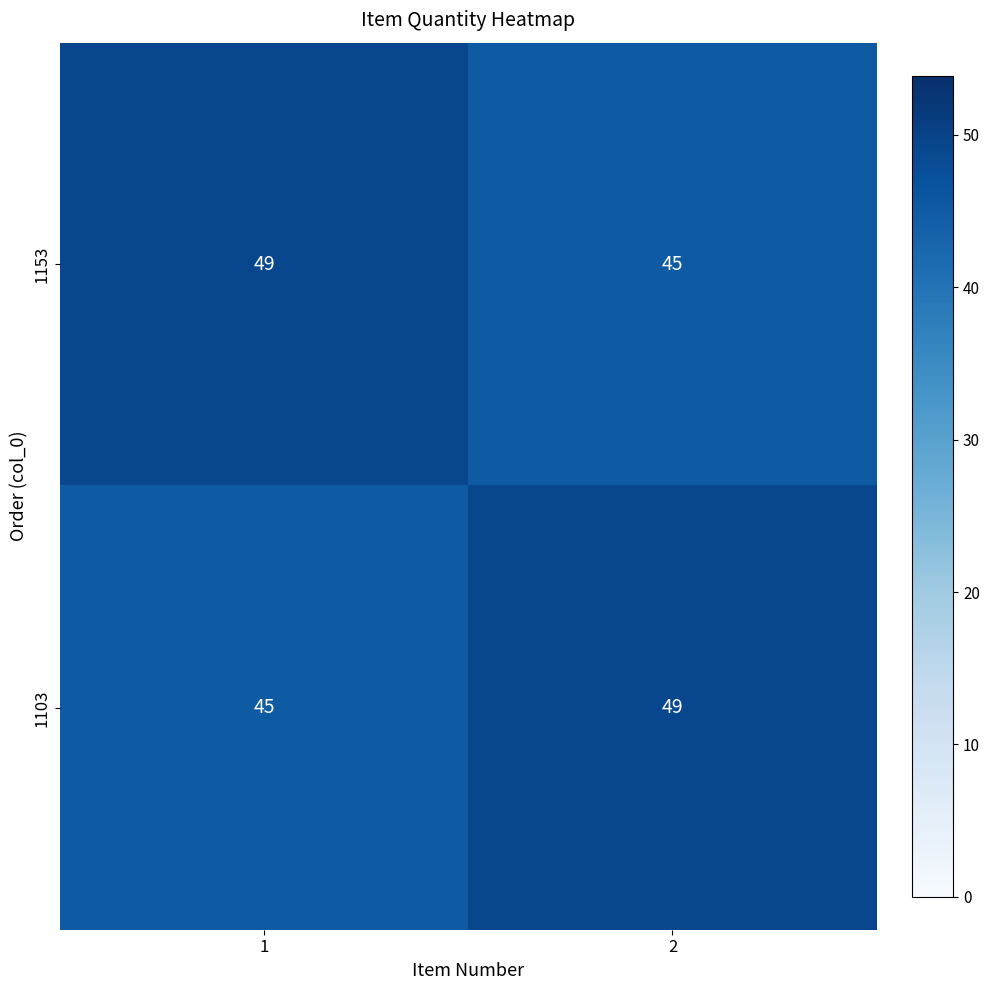

What is the total value across all series at 2?

94